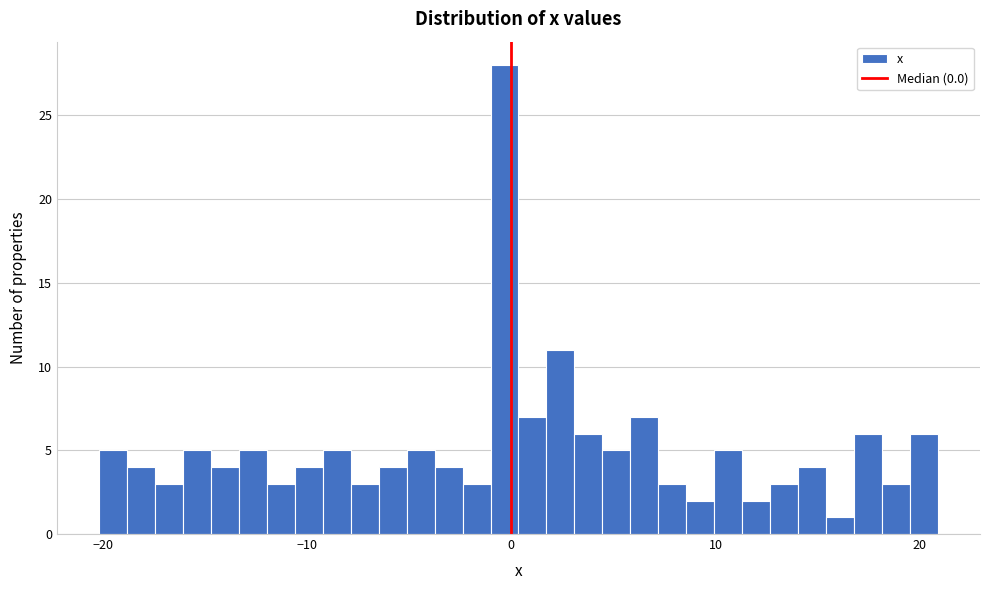

Around what value on the x-axis is the tallest bar? Give the approximate position of its centre, as read against the axis.

0